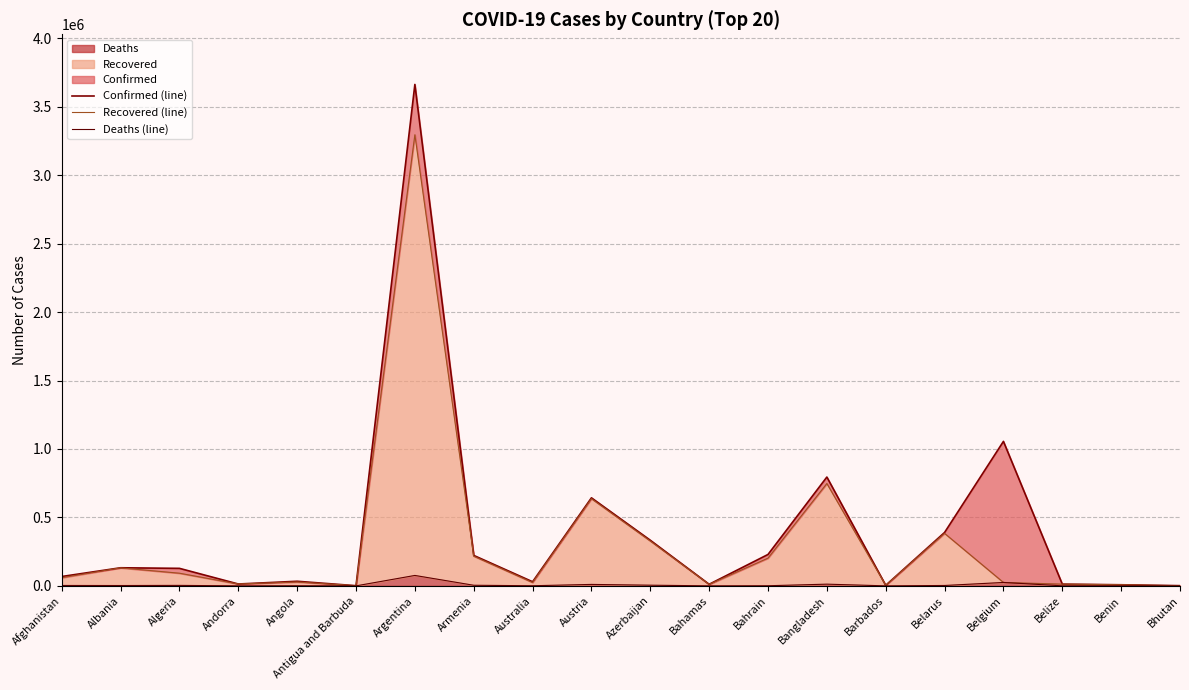

What is the difference between the maximum and minimum values in the Confirmed (line) series?

3661957